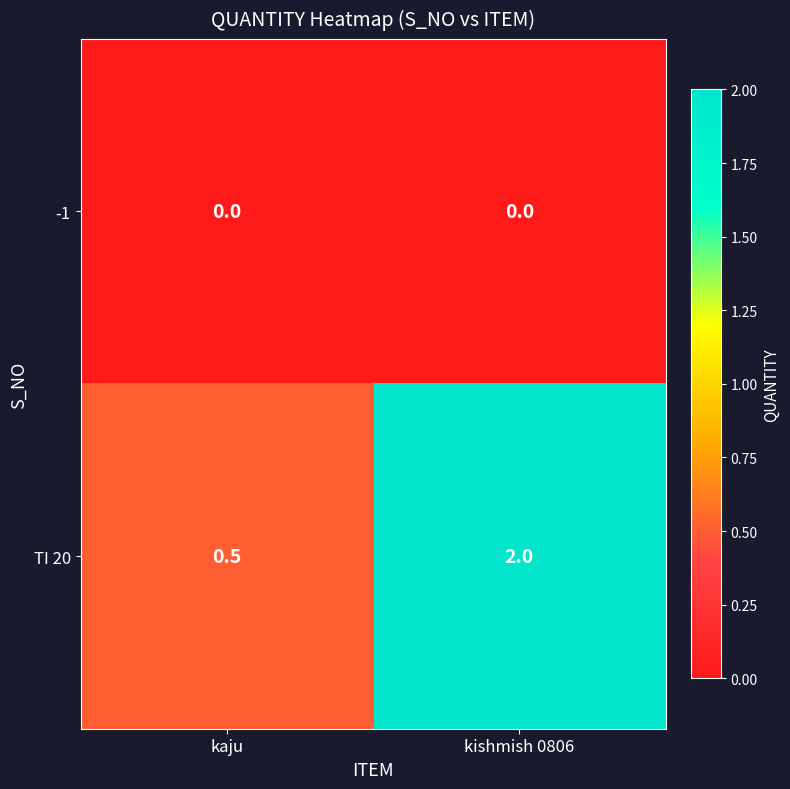

What is the total value across all series at kaju?

0.5